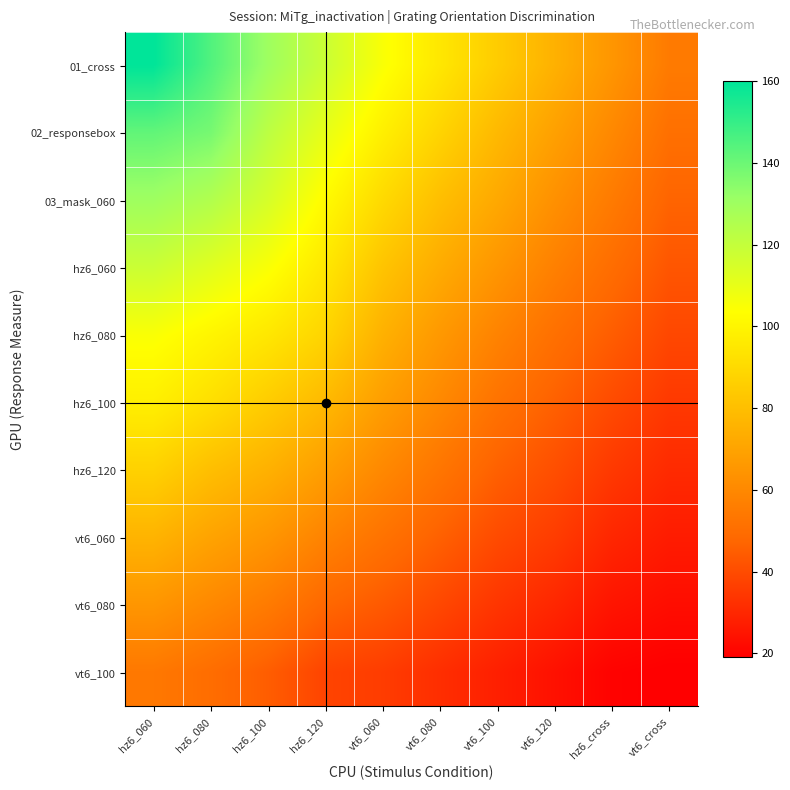

Rank the series at hz6_080 from highest to lowest value.

01_cross, 02_responsebox, 03_mask_060, hz6_060, hz6_080, hz6_100, hz6_120, vt6_060, vt6_080, vt6_100